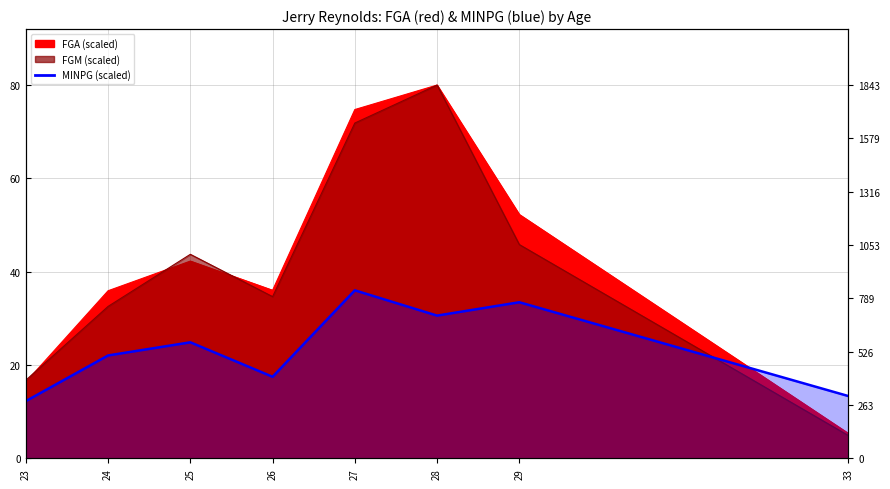

At which category does FGA reach its first local valley?

26